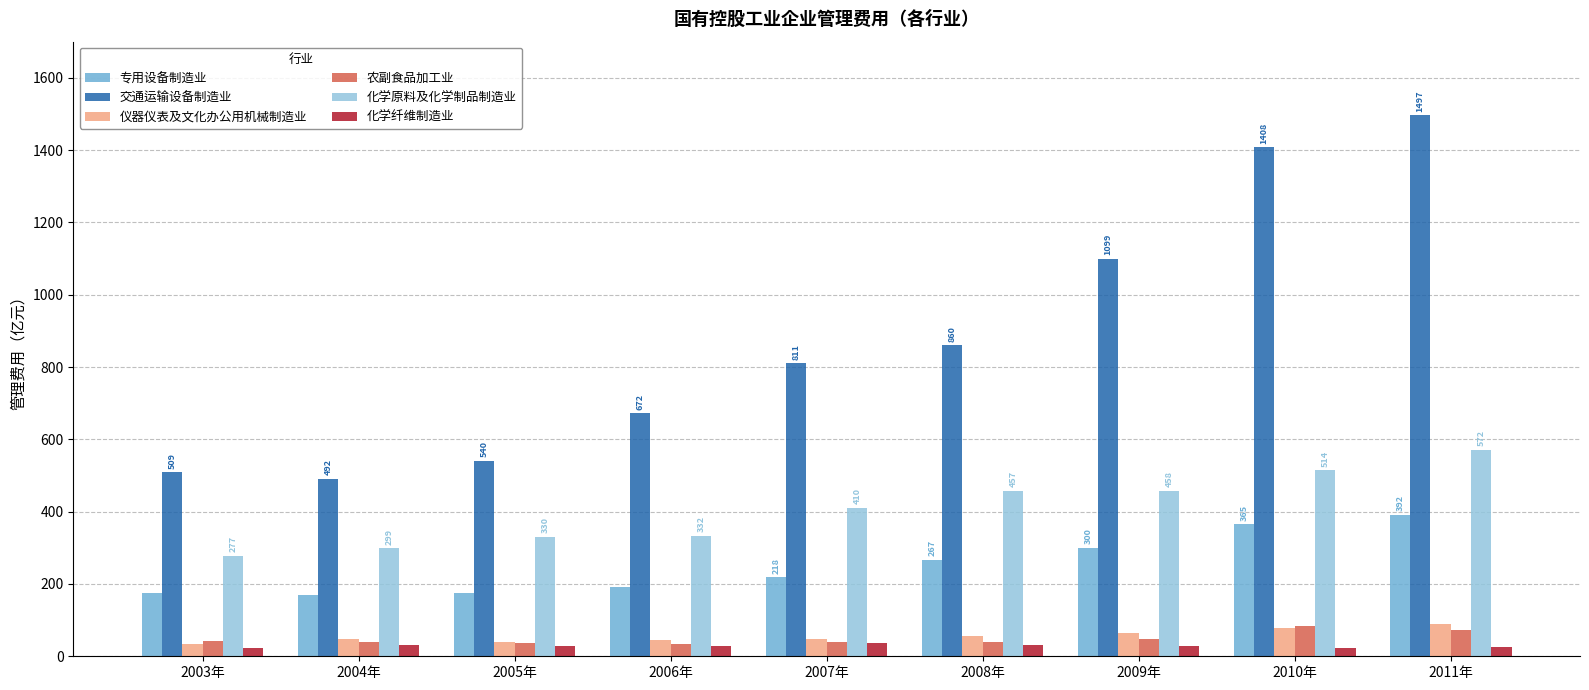

Read the 农副食品加工业 value at 2004年.

38.3